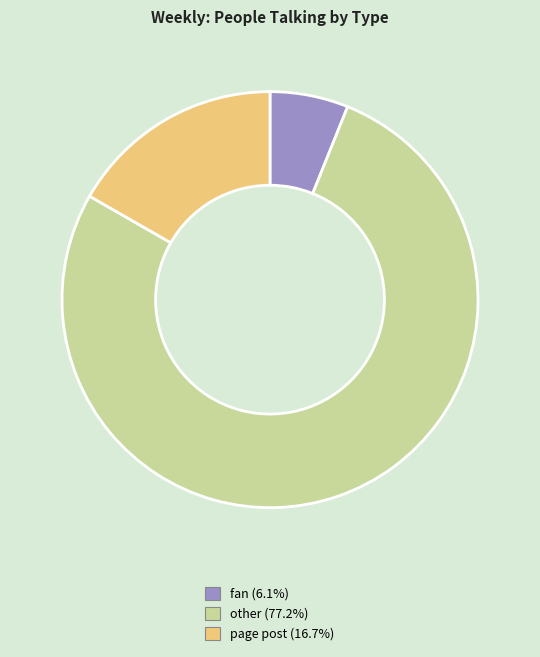

Is there any slice that represents more than half of the pie?

Yes